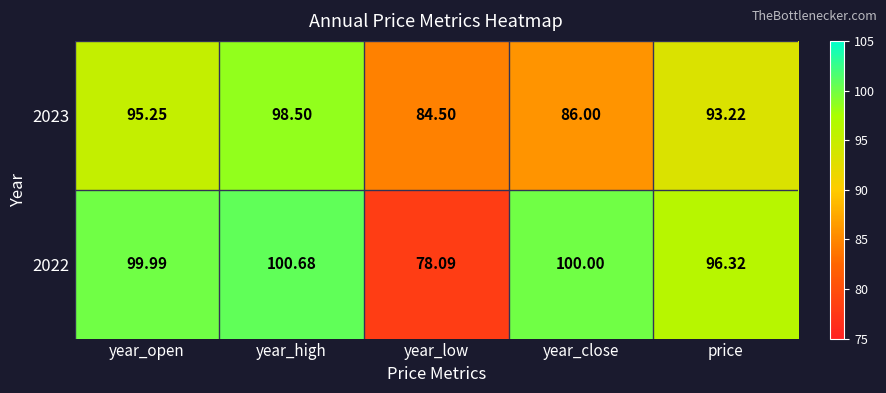

List the labels in order of 2022 value, largest first.

year_high, year_close, year_open, price, year_low